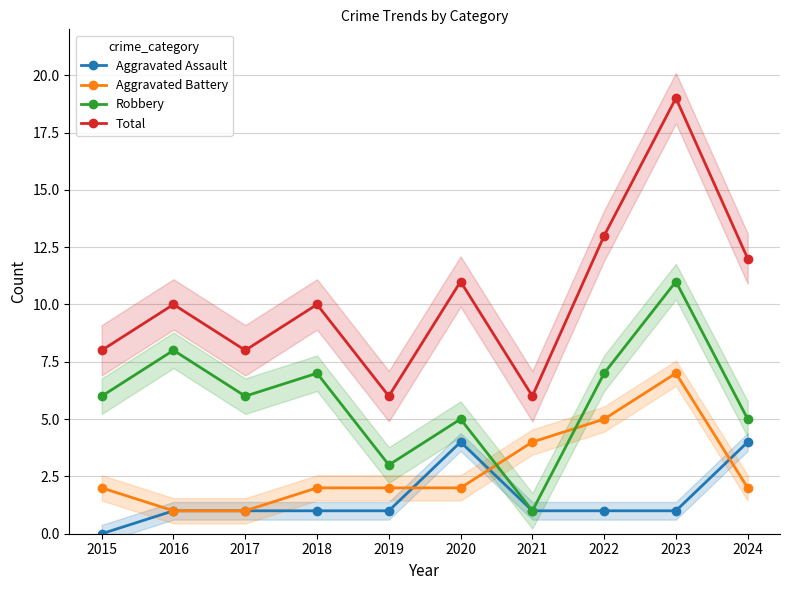

At which label does Aggravated Battery first exceed 2?

2021